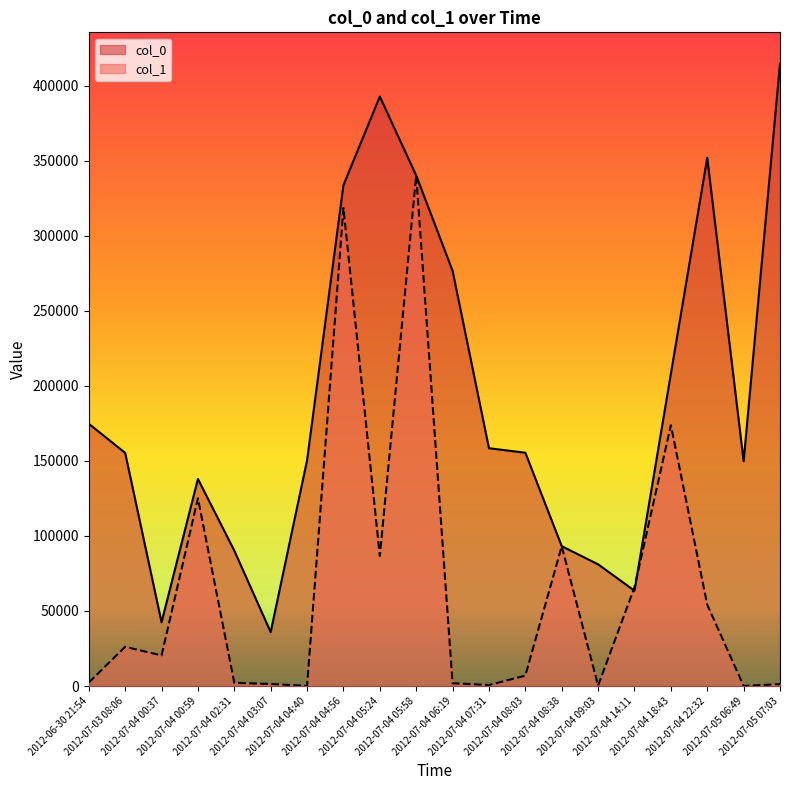

What is the total value across all series at 2012-07-04 18:43?

381904